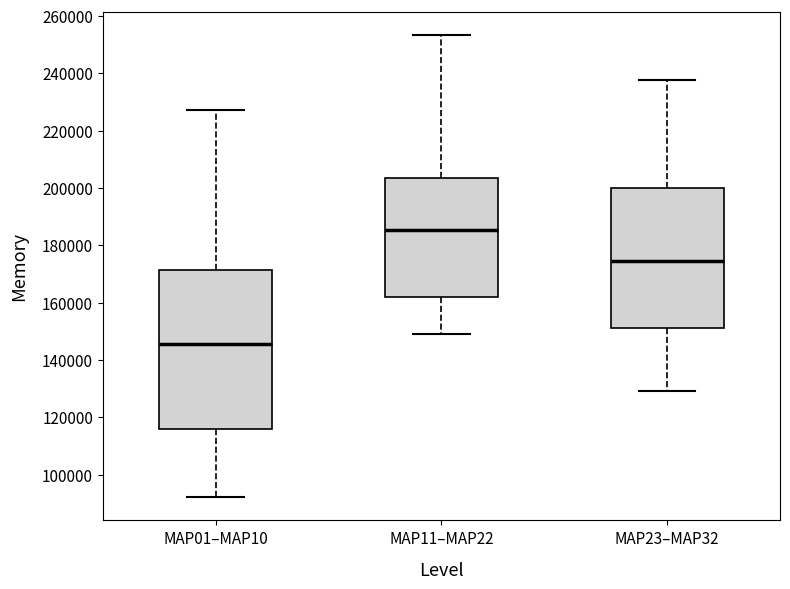

Reading left to right, read every box against the y-axis: the position of its median line, the range the box covers, and the ends of its whiskers. The values are not printed on the chart, so give them approximately, as read against the axis.

MAP01–MAP10: median 146000, box 116000 to 172000, whiskers 92000 to 228000
MAP11–MAP22: median 186000, box 162000 to 204000, whiskers 148000 to 254000
MAP23–MAP32: median 174000, box 152000 to 200000, whiskers 130000 to 238000